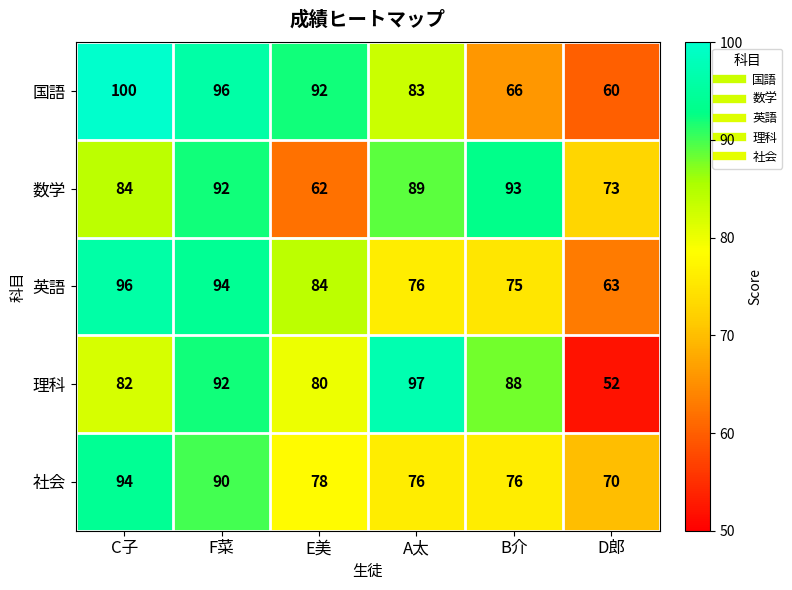

Where is 理科 nearest to the value 74?

E美